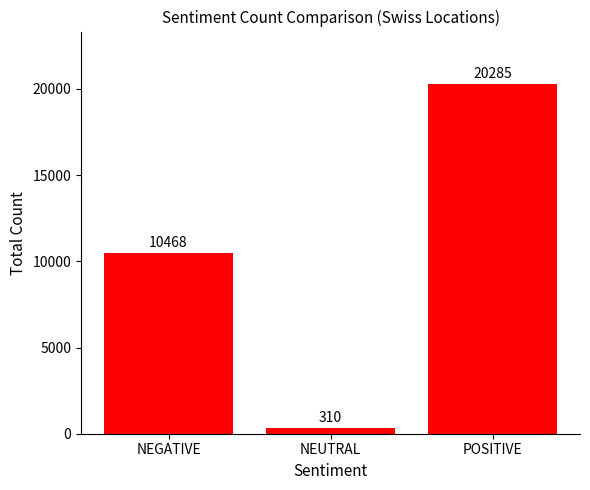

At which label is the value closest to 10297?

NEGATIVE